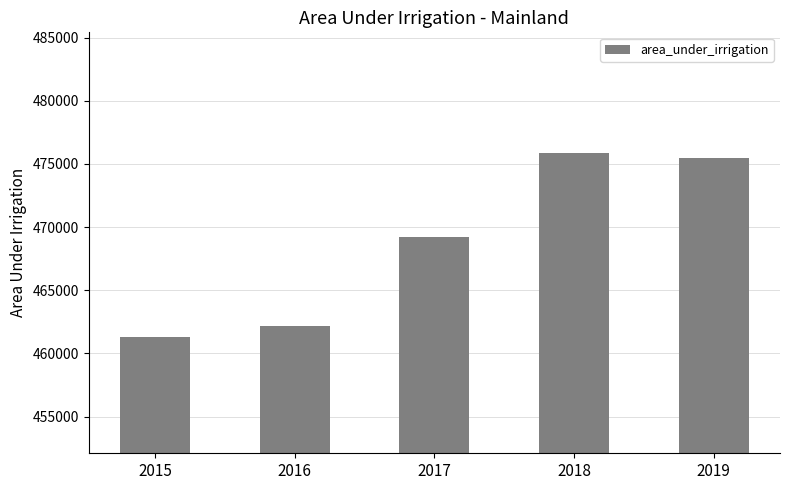

What is the sum of all values?

2344094